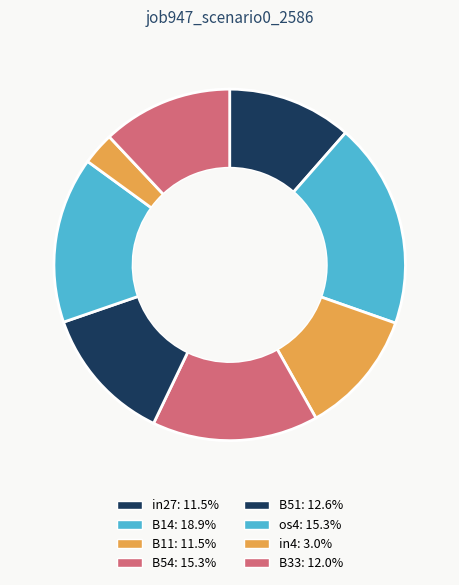

Count the number of slices in the pie.

8